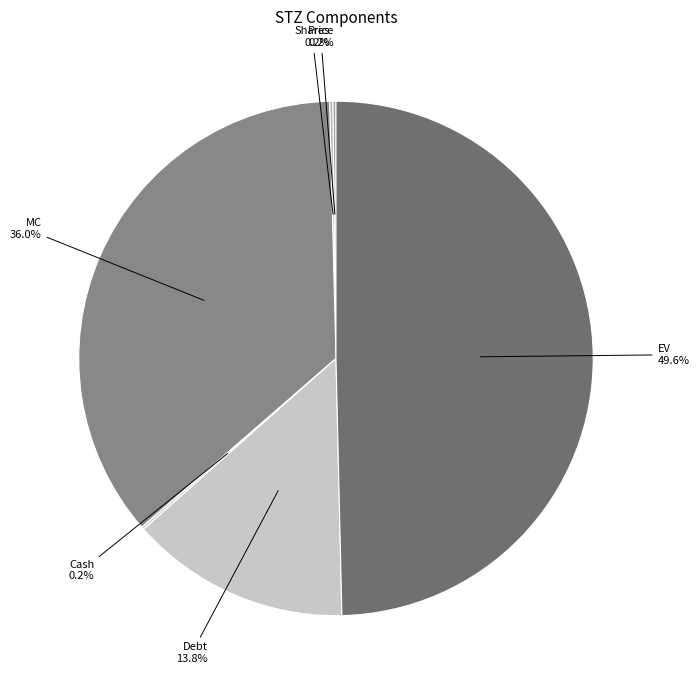

Which category has the biggest portion of the pie?

EV